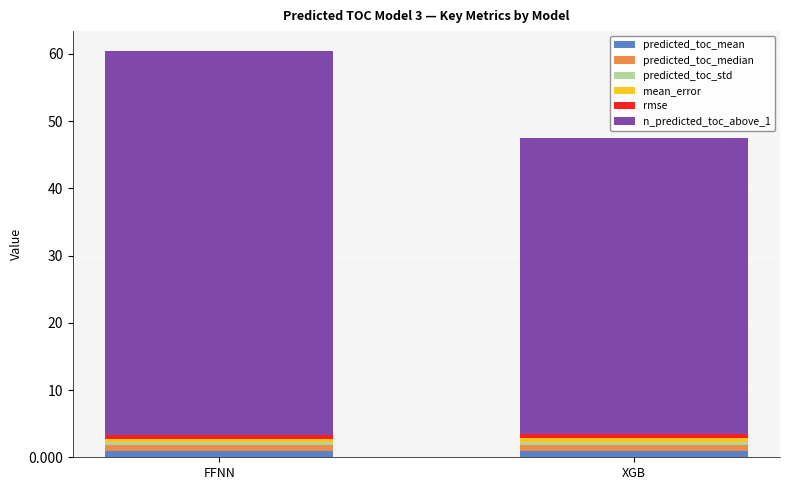

At which category is the sum across all series the highest?

FFNN